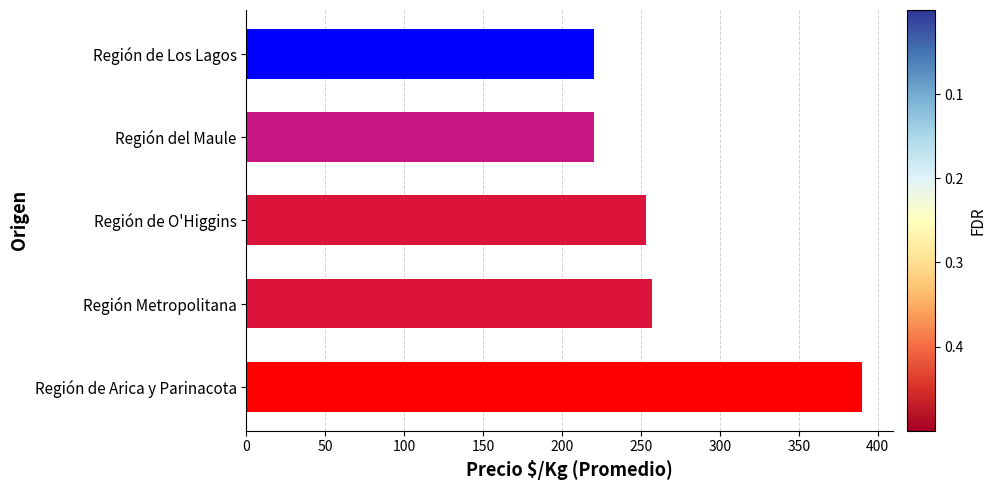

What is the change in value from Región de Arica y Parinacota to Región Metropolitana?

-133